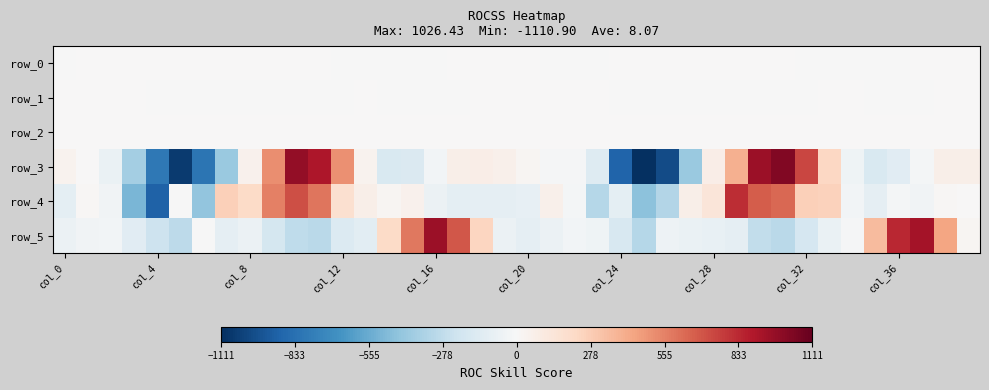

At which category is the sum across all series the highest?

10